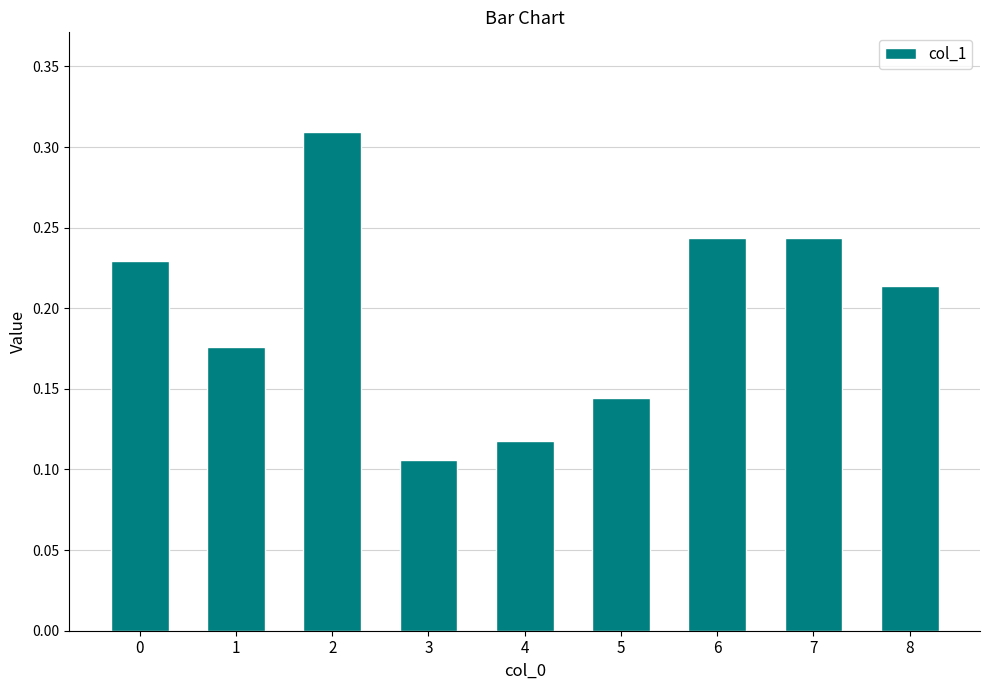

The chart shows a value of 0.2 at 5. True or false?

False